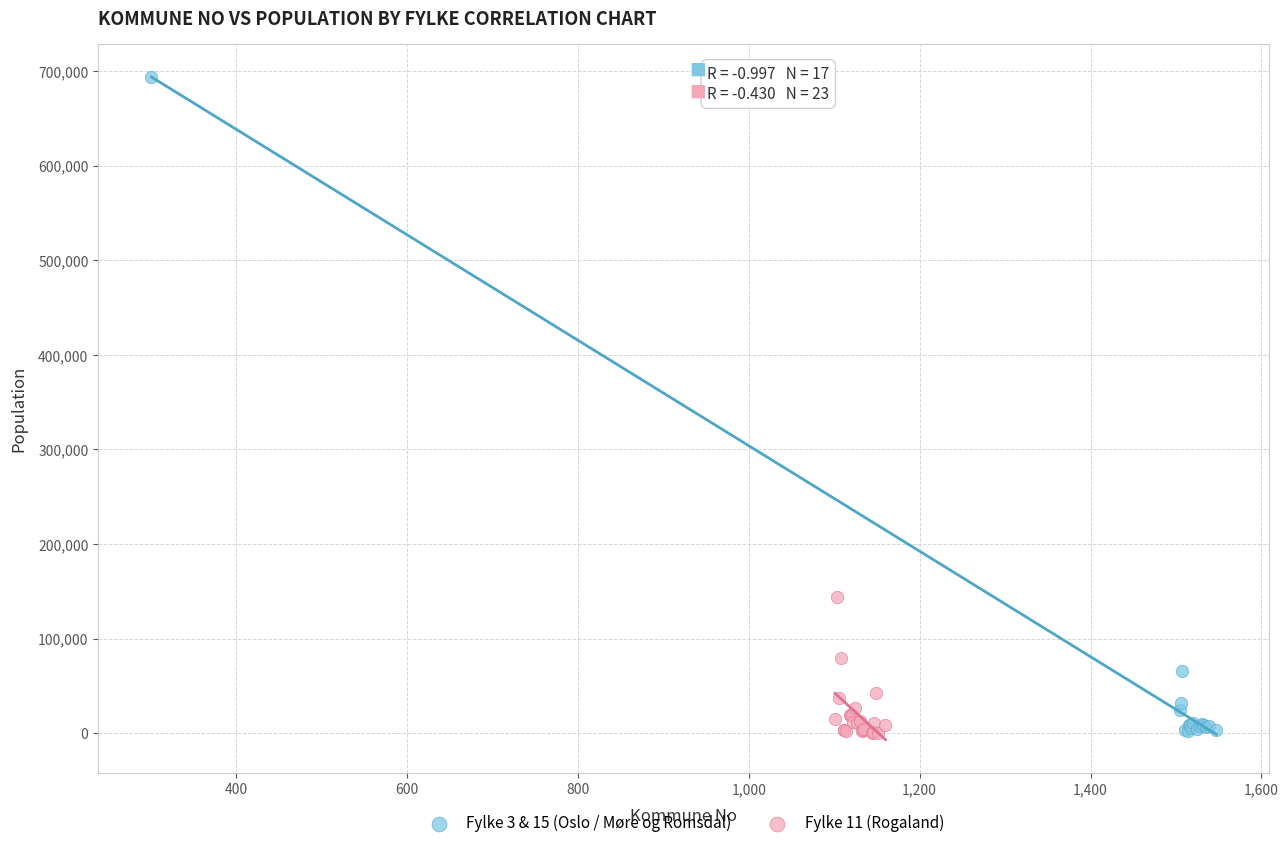

Which series has the widest spread of Y values?

Fylke 3 & 15 (Oslo / Møre og Romsdal)